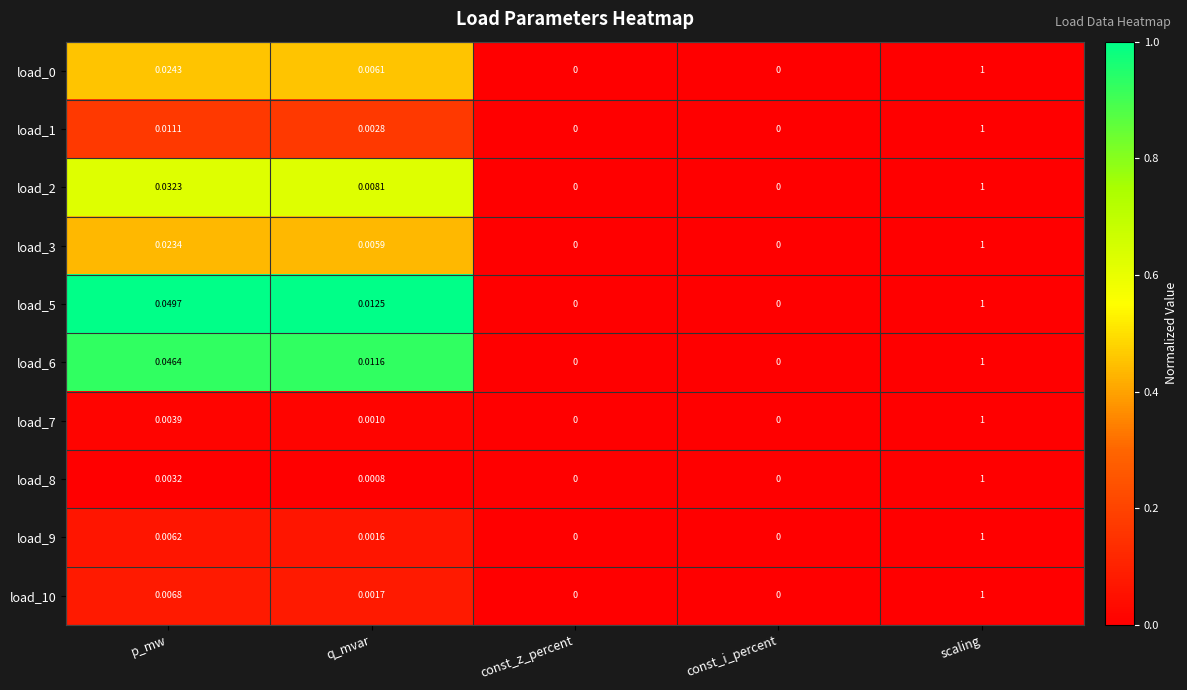

Which category has the highest value in the load_9 series?

scaling